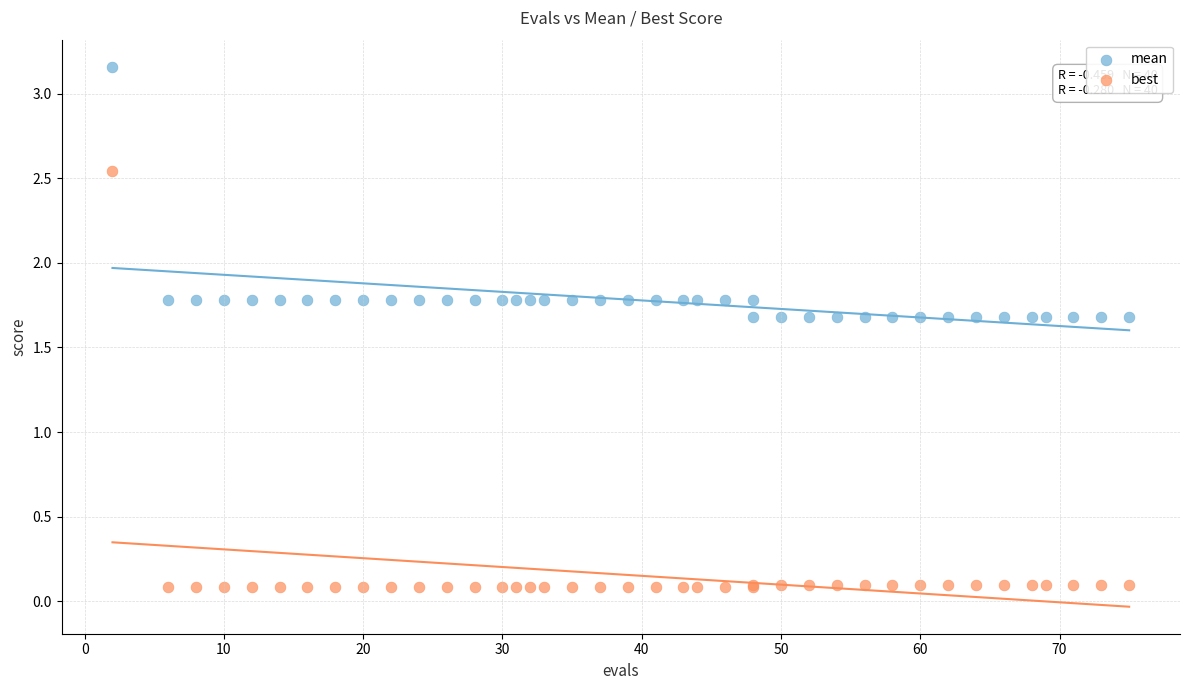

Which series reaches the minimum Y coordinate?

best